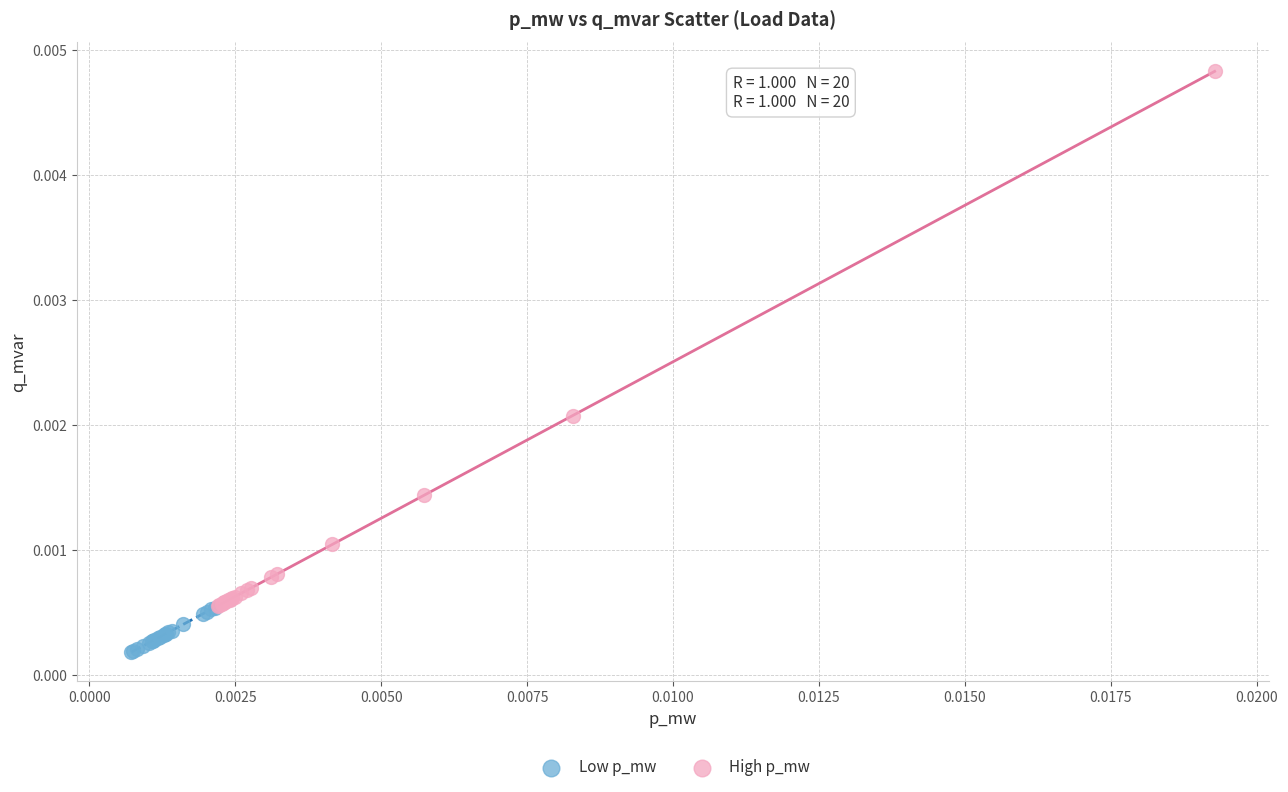

What are all the series names shown in the legend?

Low p_mw, High p_mw